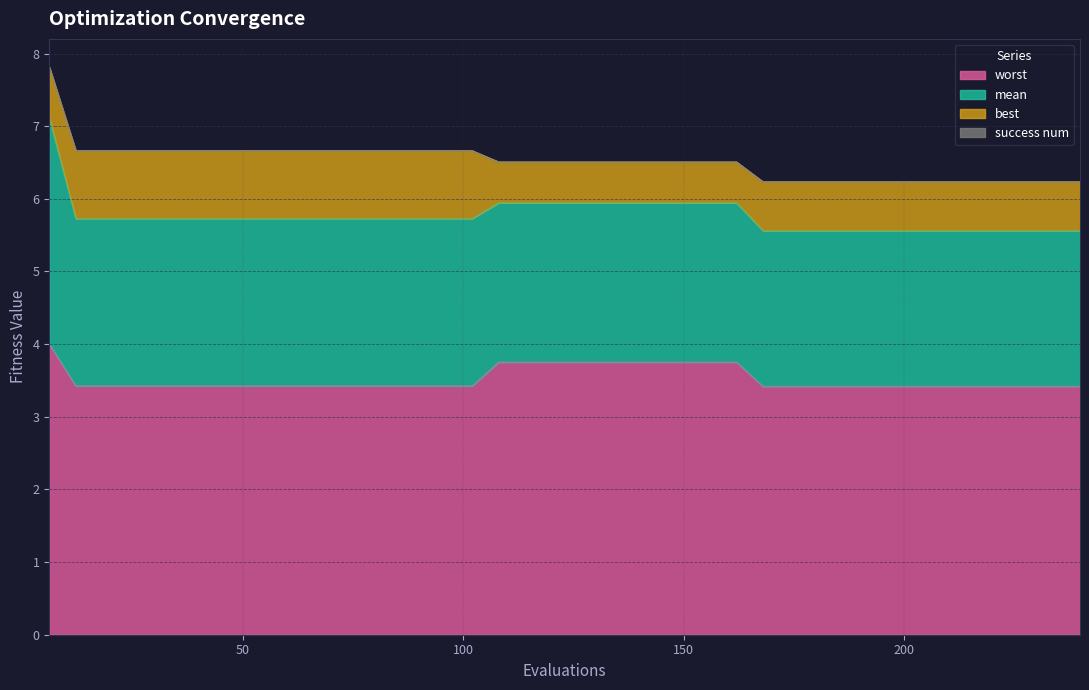

At how many categories does at least one series exceed 2?

40